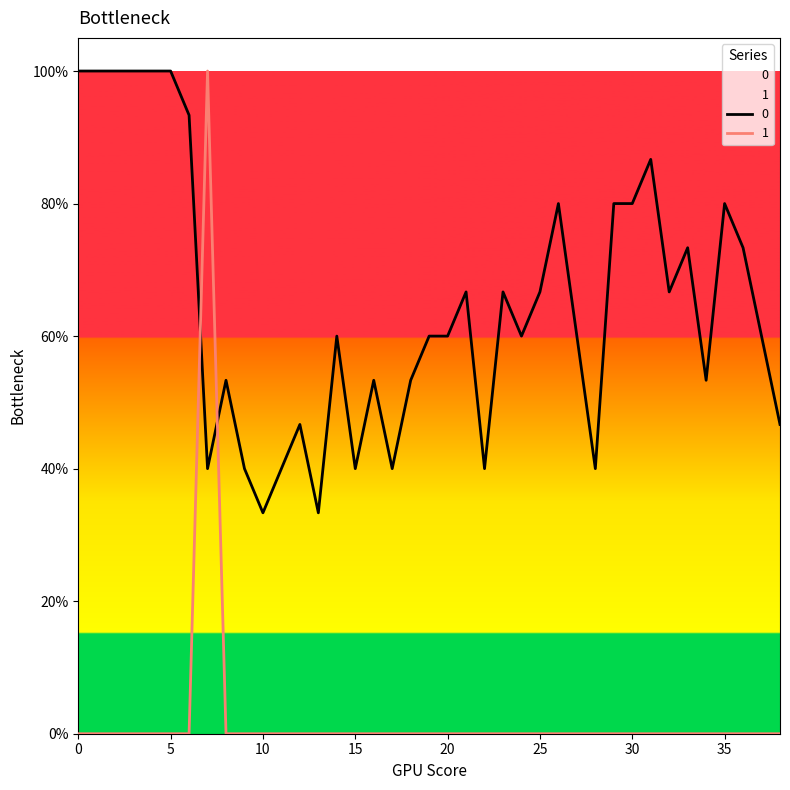

Between 34 and 17, which is larger?

34